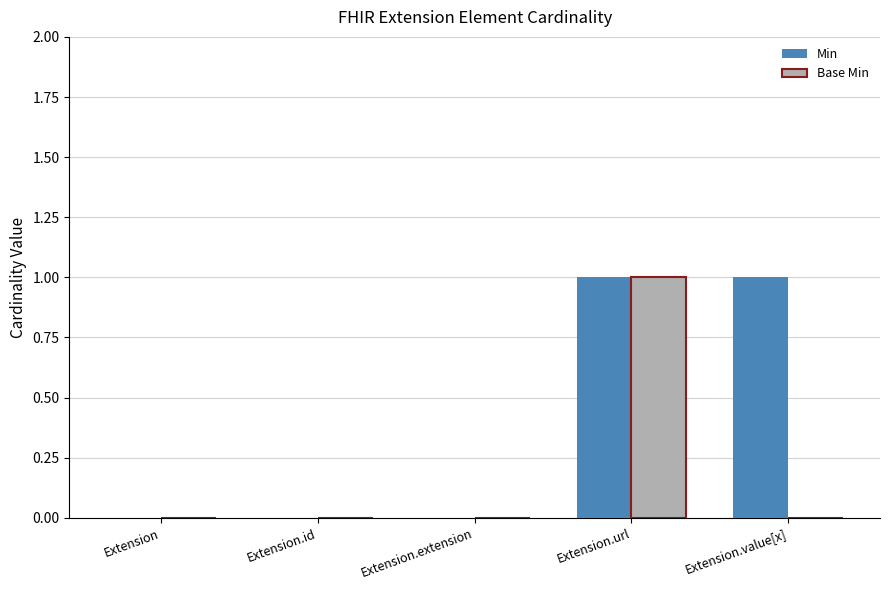

The Base Min series shows 0 at Extension.extension. True or false?

True